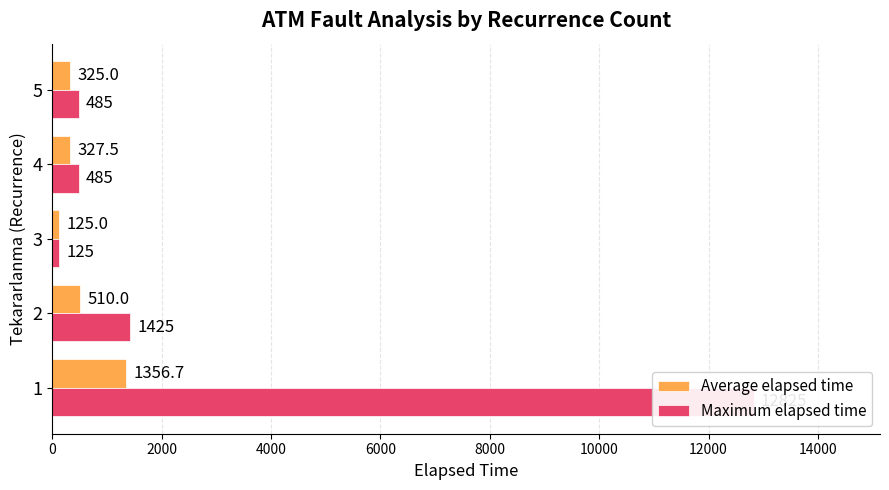

What is the minimum value shown in the chart?

125.0